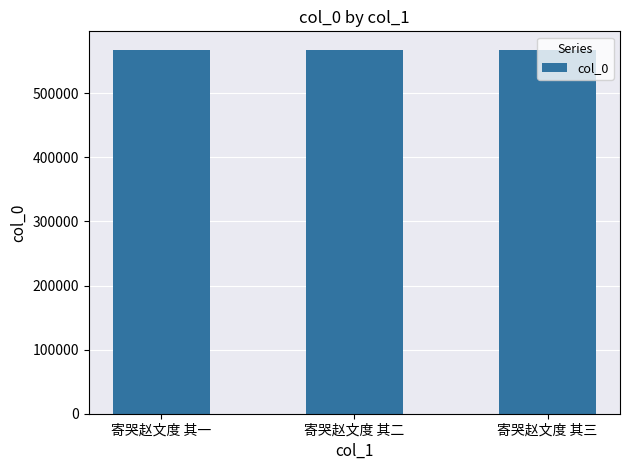

Count the values in the range 568071 to 568073.

3